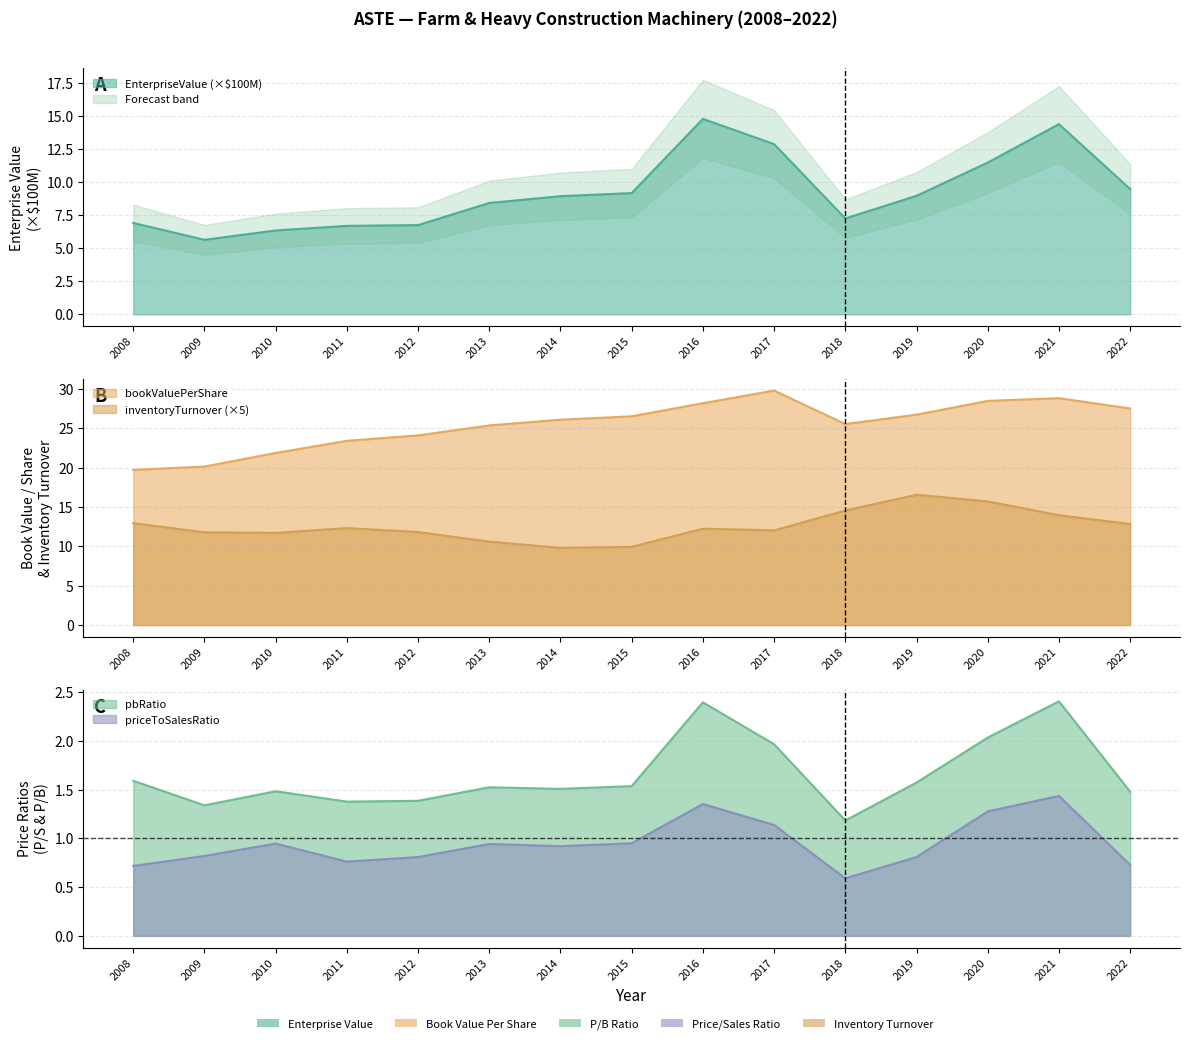

True or false: inventoryTurnover has more than 1 points higher than both neighbors.

True